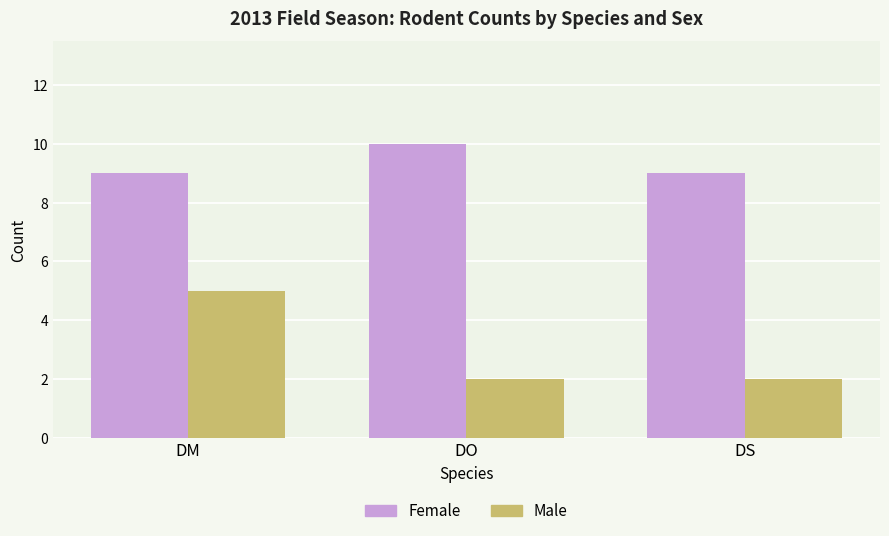

At DM, list the series in order from largest to smallest.

Female, Male